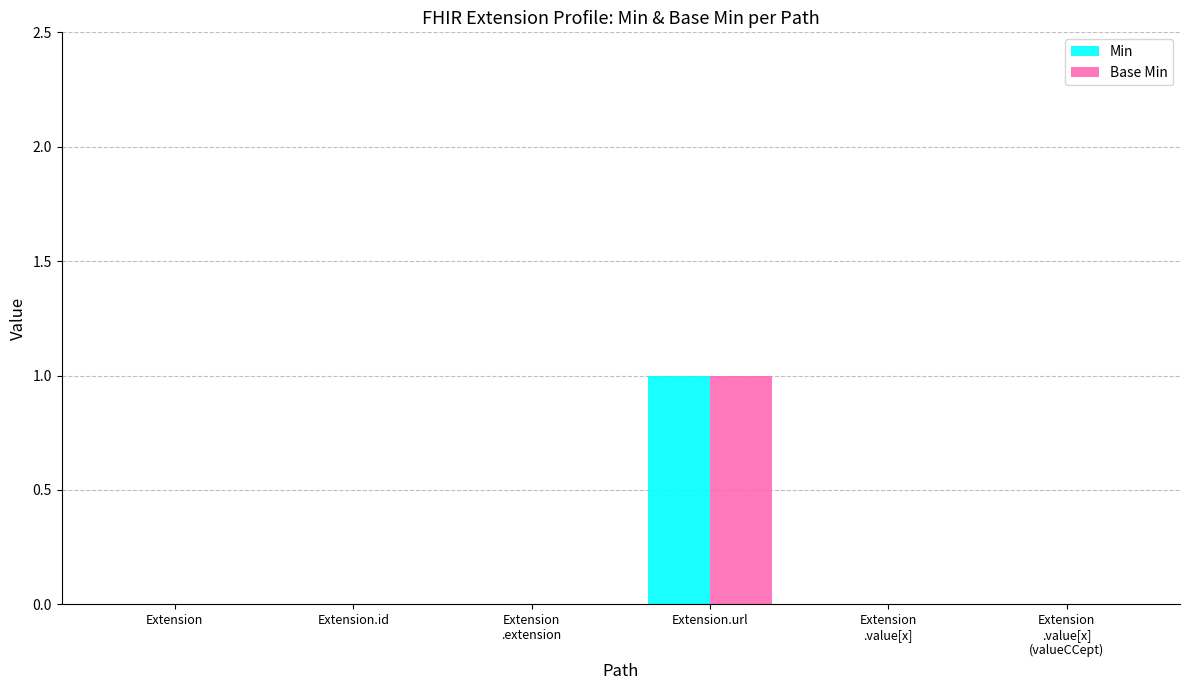

At which label does Min reach its peak?

Extension.url